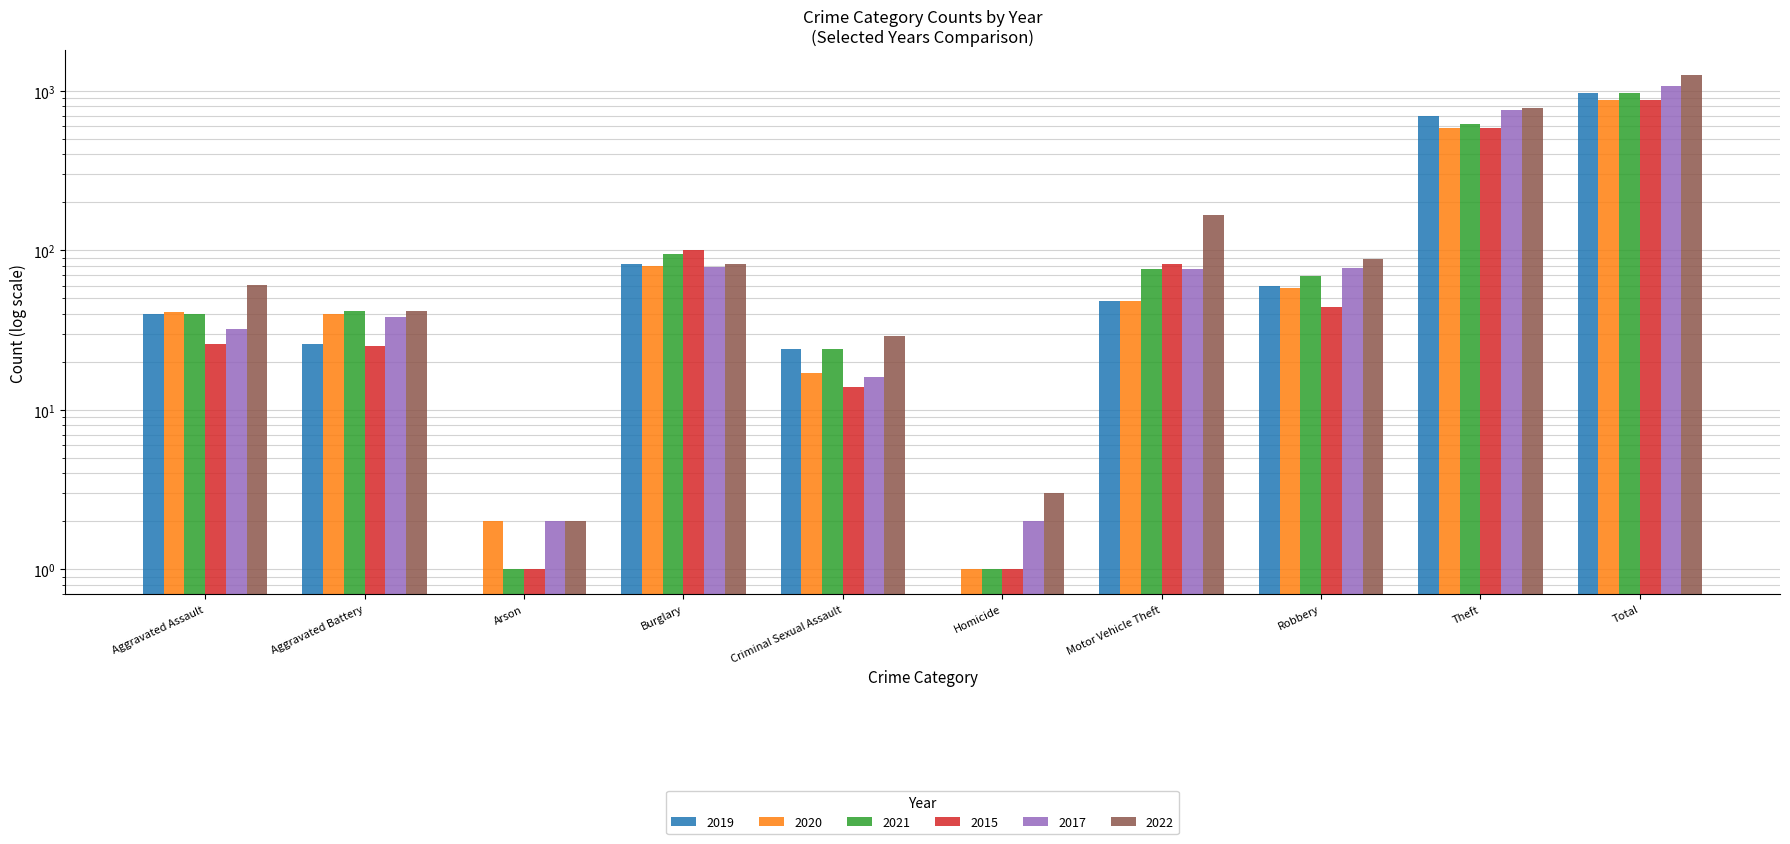

At which category does the chart reach its minimum across all series?

Arson